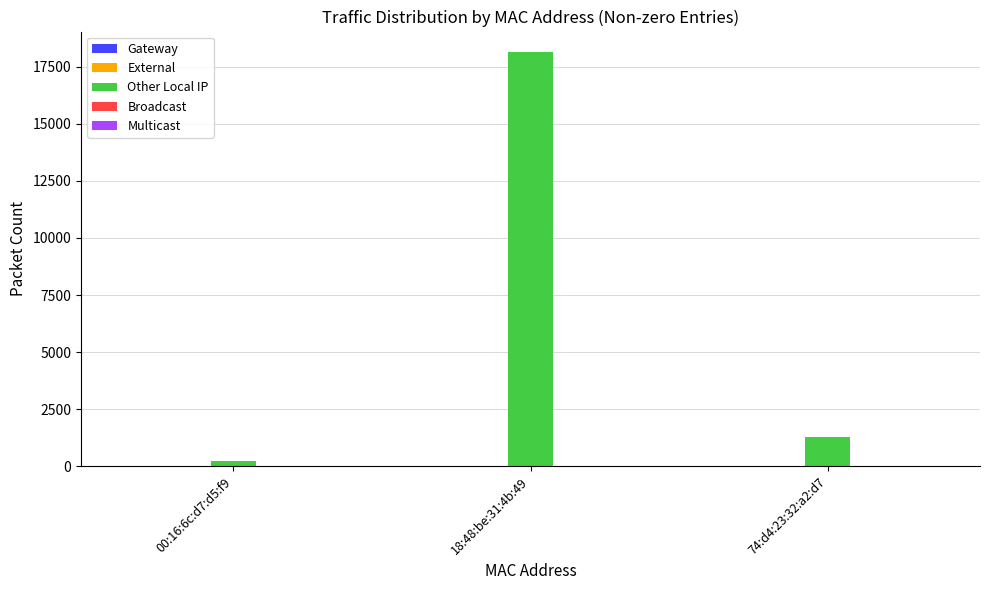

List the labels in order of value, largest first.

18:48:be:31:4b:49, 74:d4:23:32:a2:d7, 00:16:6c:d7:d5:f9